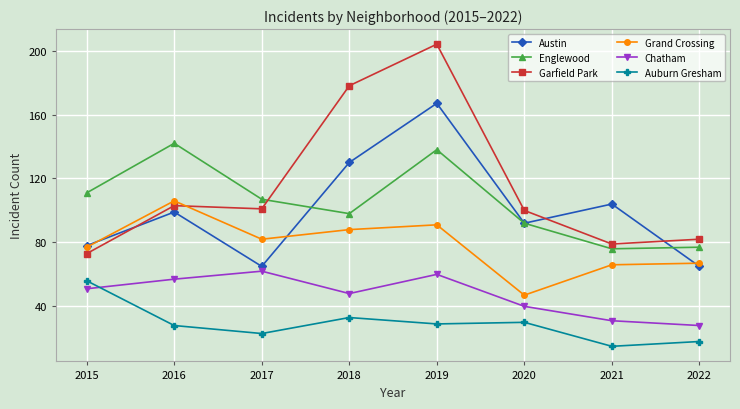

Read the Englewood value at 2022, to the nearest 10.

80